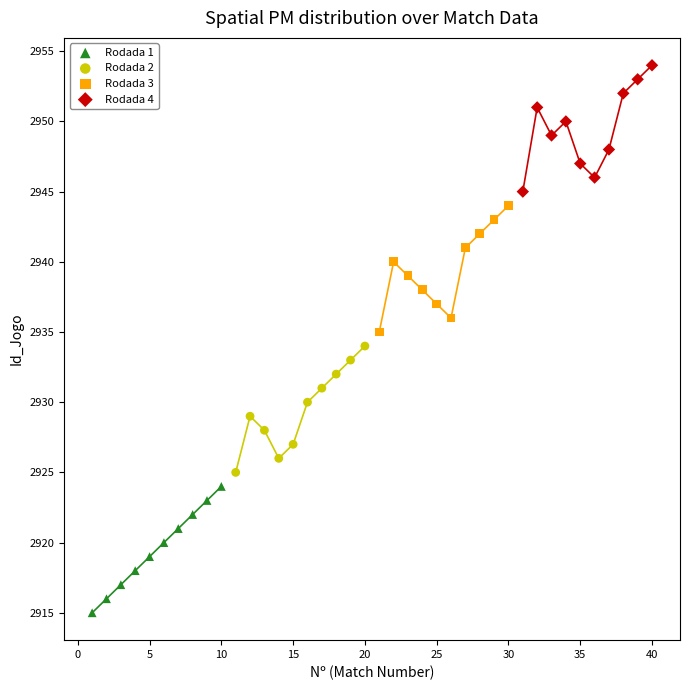

Which series contains the highest Y value?

Rodada 4